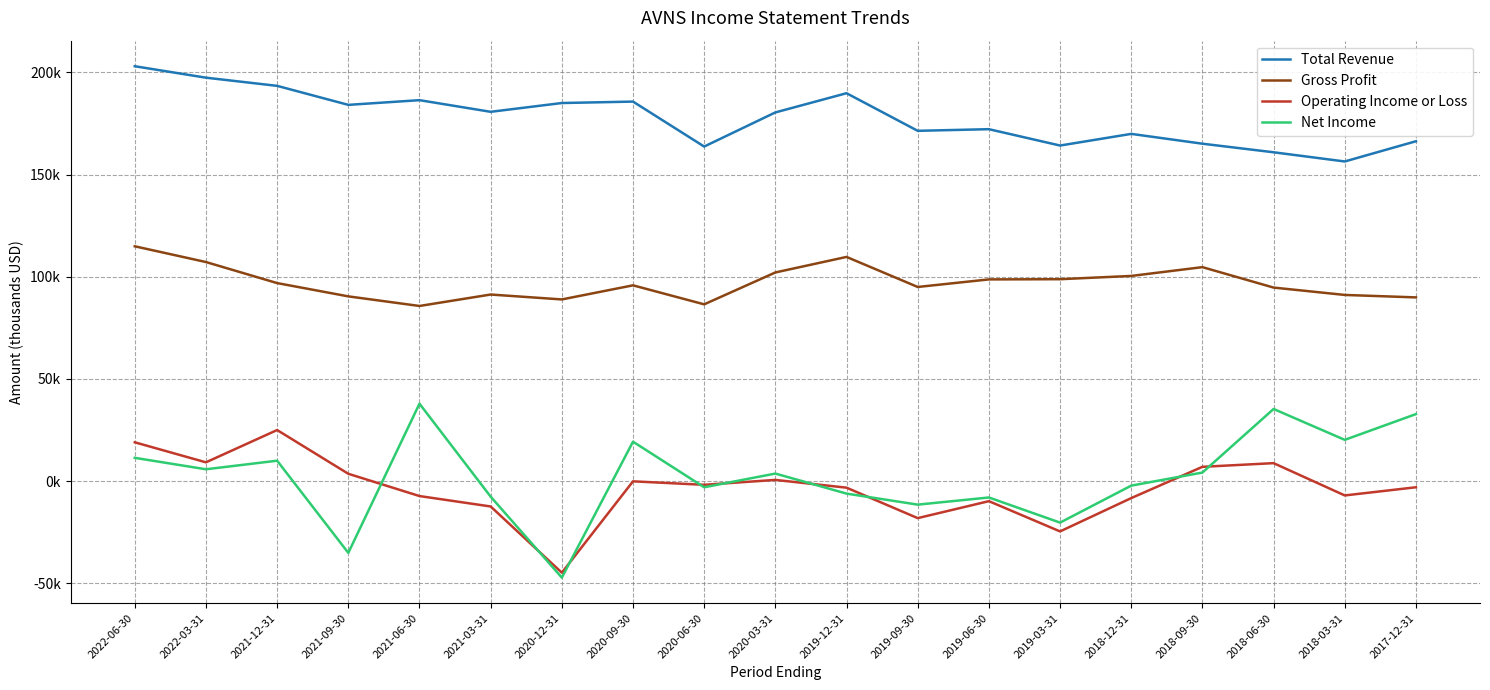

Does the chart display data point markers on the line(s)?

No